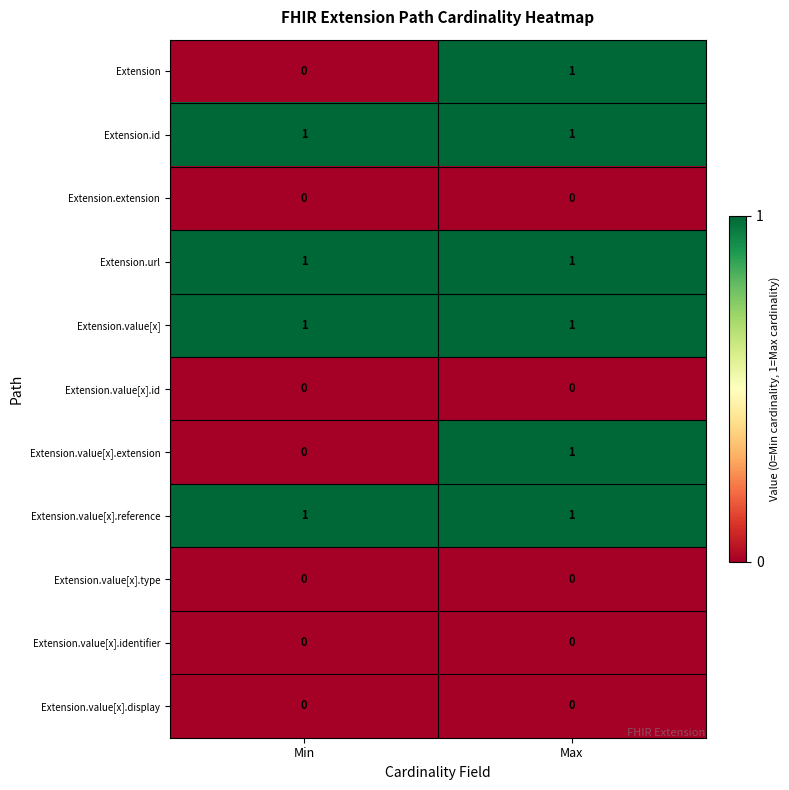

Is the value of Extension.value[x] at Max greater than the value of Extension.value[x].identifier at Min?

Yes